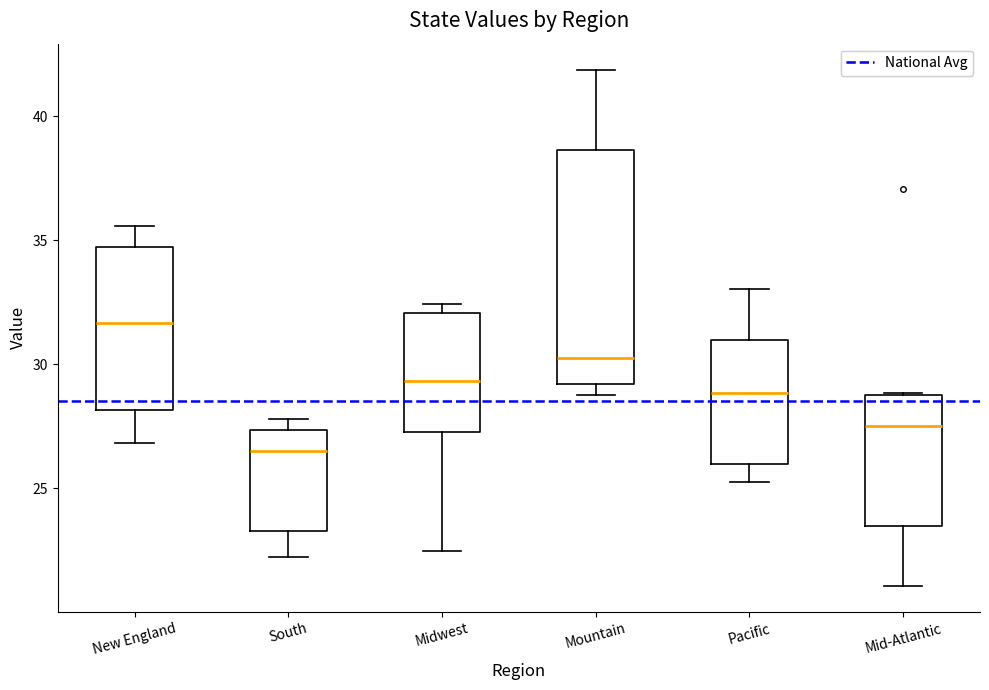

Reading left to right, read every box against the y-axis: the position of its median line, the range the box covers, and the ends of its whiskers. The values are not printed on the chart, so give them approximately, as read against the axis.

New England: median 31.5, box 28.0 to 34.5, whiskers 27.0 to 35.5
South: median 26.5, box 23.5 to 27.5, whiskers 22.0 to 28.0
Midwest: median 29.5, box 27.5 to 32.0, whiskers 22.5 to 32.5
Mountain: median 30.0, box 29.0 to 38.5, whiskers 29.0 (just below the box's lower edge) to 42.0
Pacific: median 29.0, box 26.0 to 31.0, whiskers 25.5 to 33.0
Mid-Atlantic: median 27.5, box 23.5 to 28.5, whiskers 21.0 to 29.0